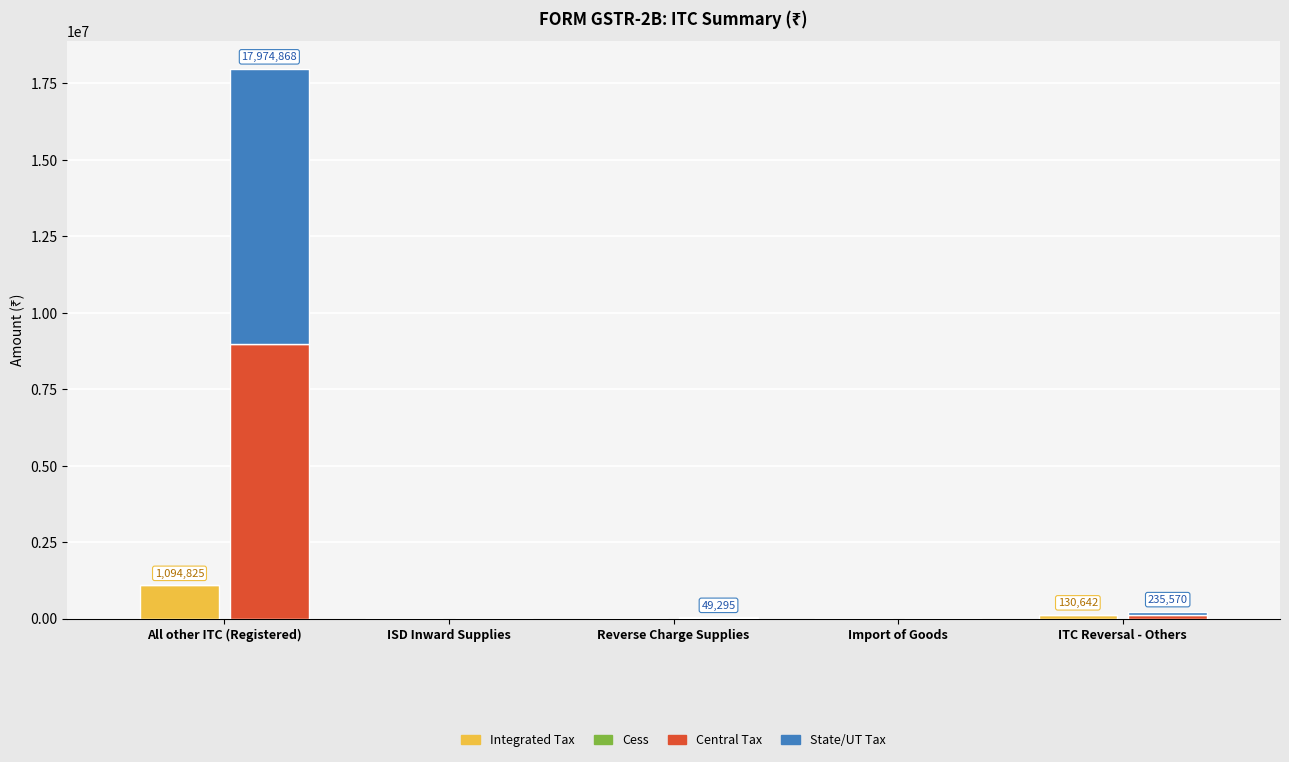

Rank the series at All other ITC (Registered) from highest to lowest value.

Central Tax, State/UT Tax, Integrated Tax, Cess